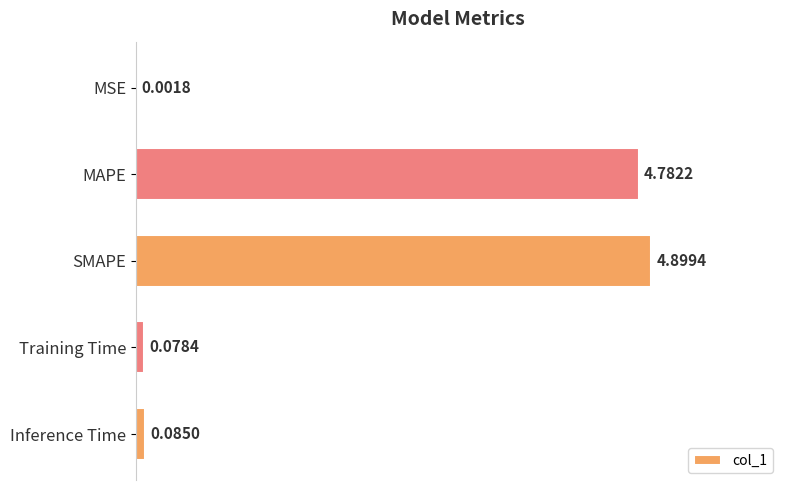

What is the sum of all values?

9.8